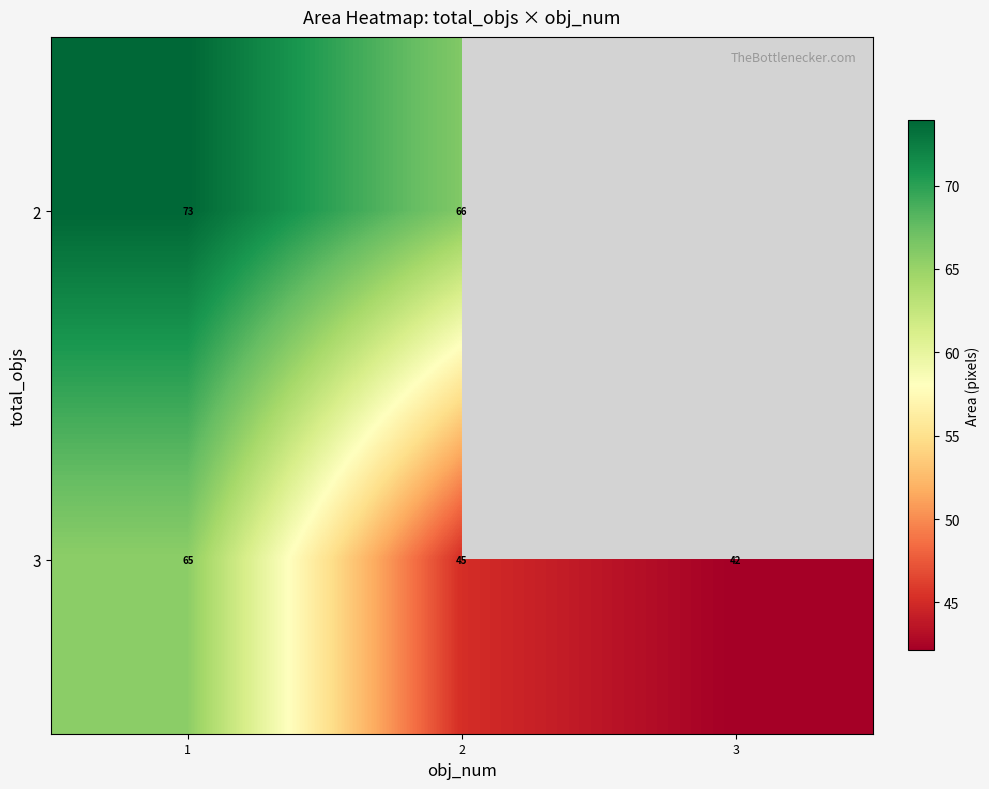

Is the value of 3 at 3 greater than the value of 2 at 1?

No